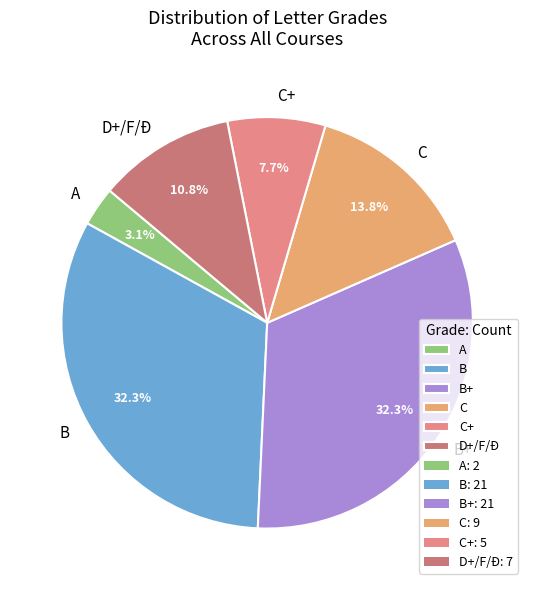

How many slices are in this pie chart?

6